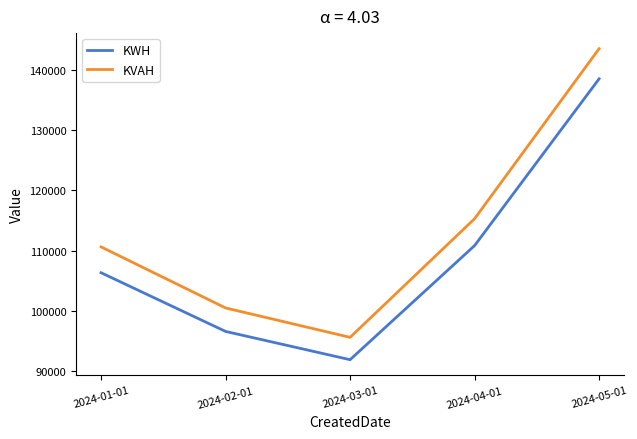

What is the difference between the KWH values at 2024-05-01 and 2024-03-01?

46575.3